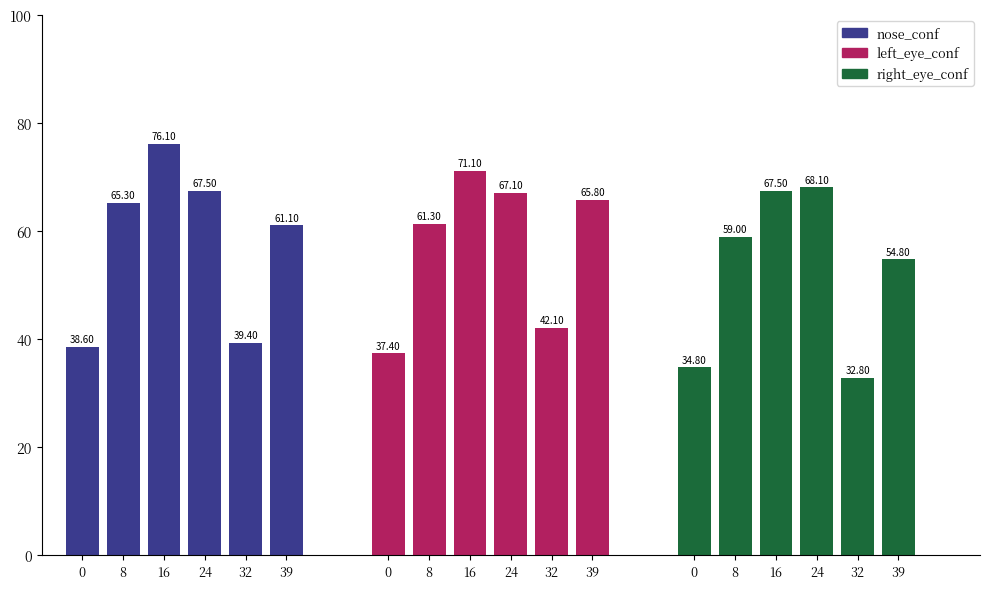

Which category has the lowest value across all series?

32